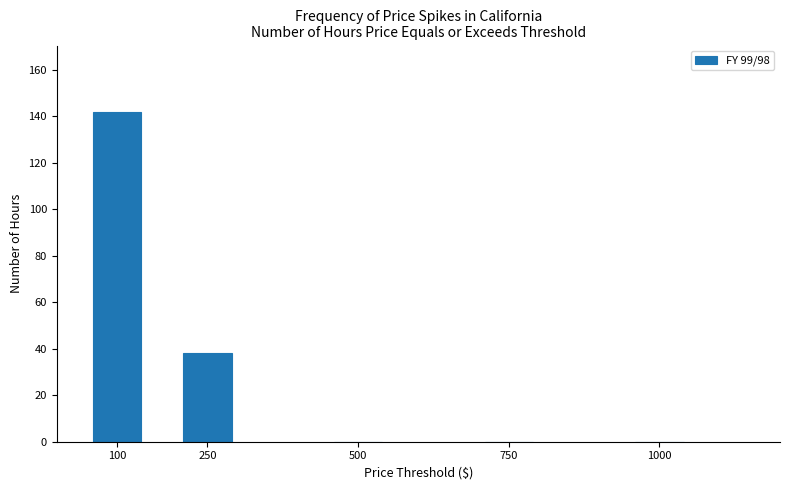

Reading right to left, what are all the values shown in this chart?

1000=0	750=0	500=0	250=38	100=142